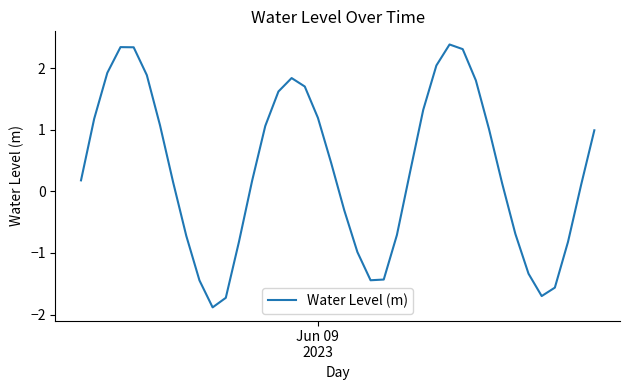

Does the chart display data point markers on the line(s)?

No